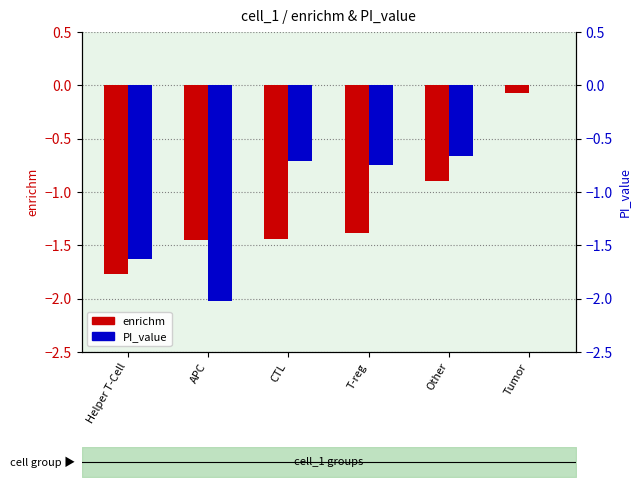

Reading right to left, what are all the values shown in this chart?

enrichm: -0.1	-0.9	-1.4	-1.4	-1.4	-1.8
PI_value: -0.0	-0.7	-0.7	-0.7	-2.0	-1.6